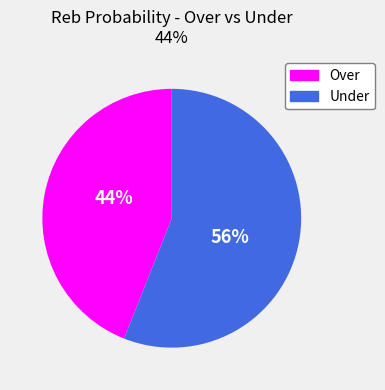

Which slice is the largest?

Under